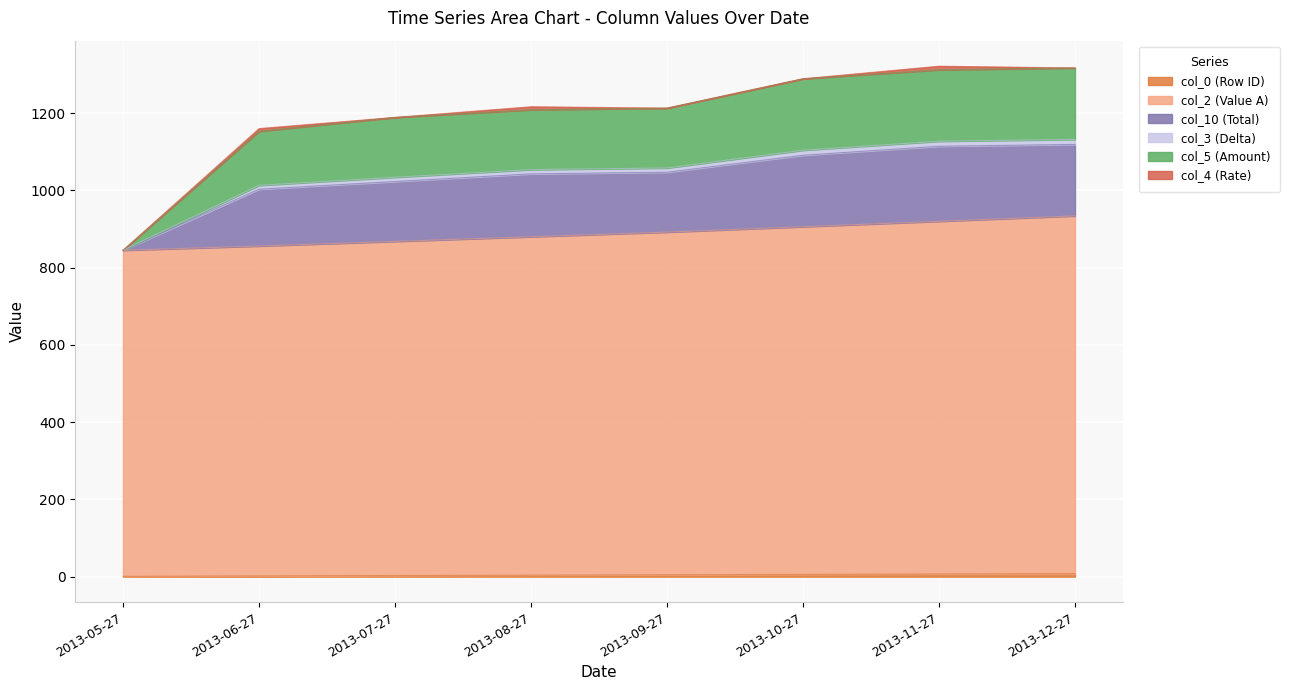

Does the chart display data point markers on the line(s)?

No